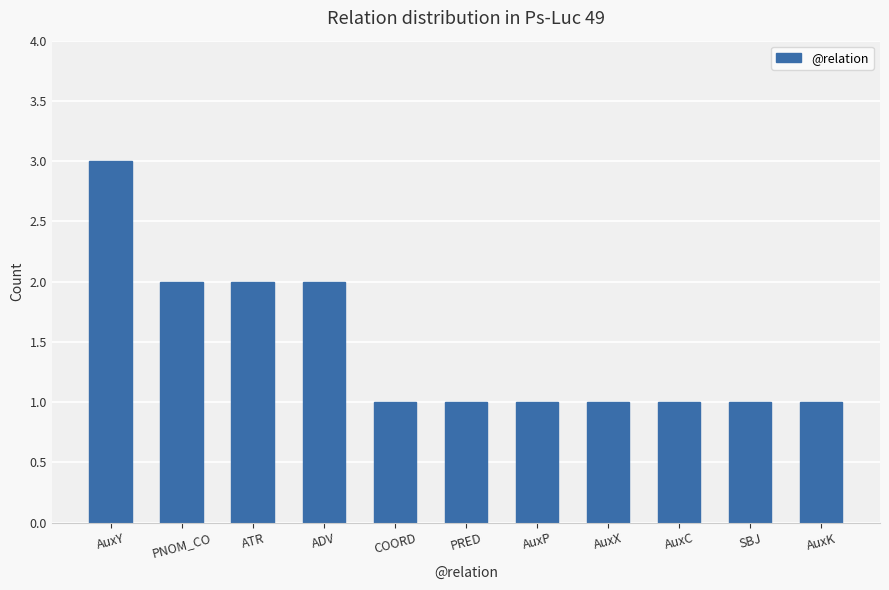

What is the approximate value at AuxY?

3